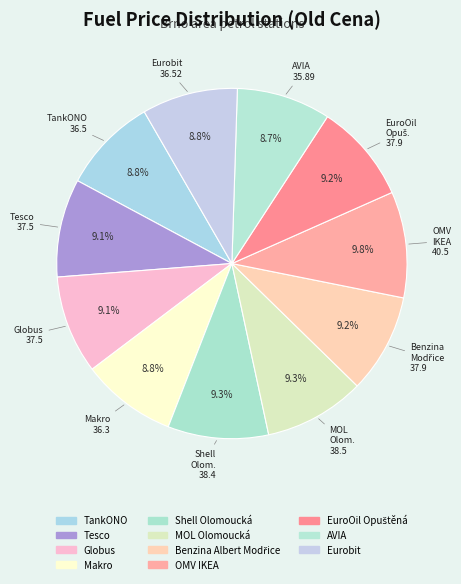

Between Eurobit and Shell Olomoucká, which is larger?

Shell Olomoucká